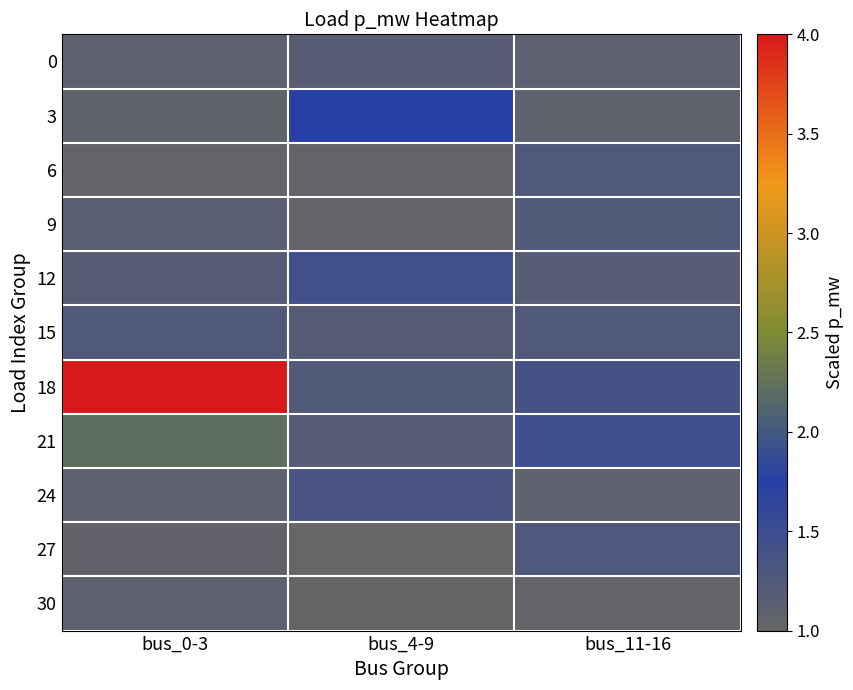

At how many categories does at least one series exceed 1?

3